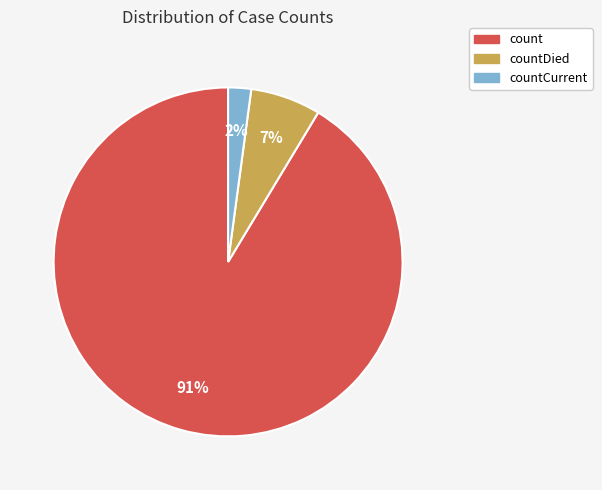

Which category has the smallest portion of the pie?

countCurrent